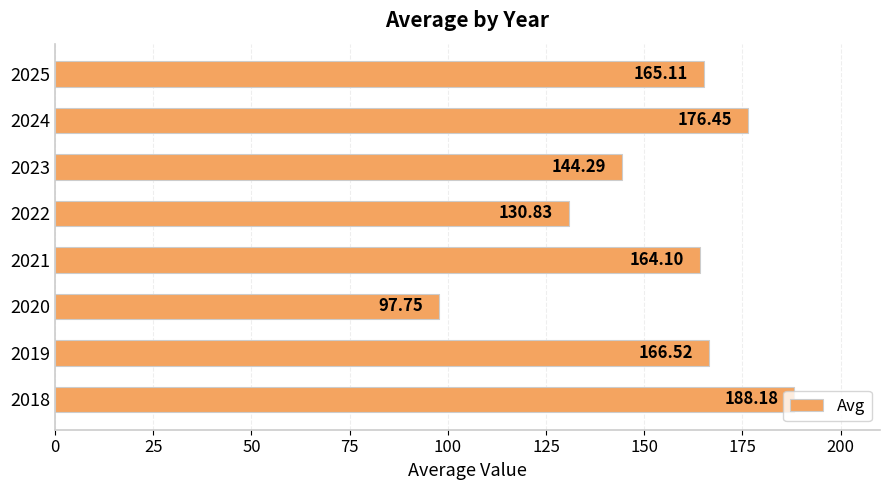

Approximately how many times larger is the value at 2022 compared to 2025?

0.8